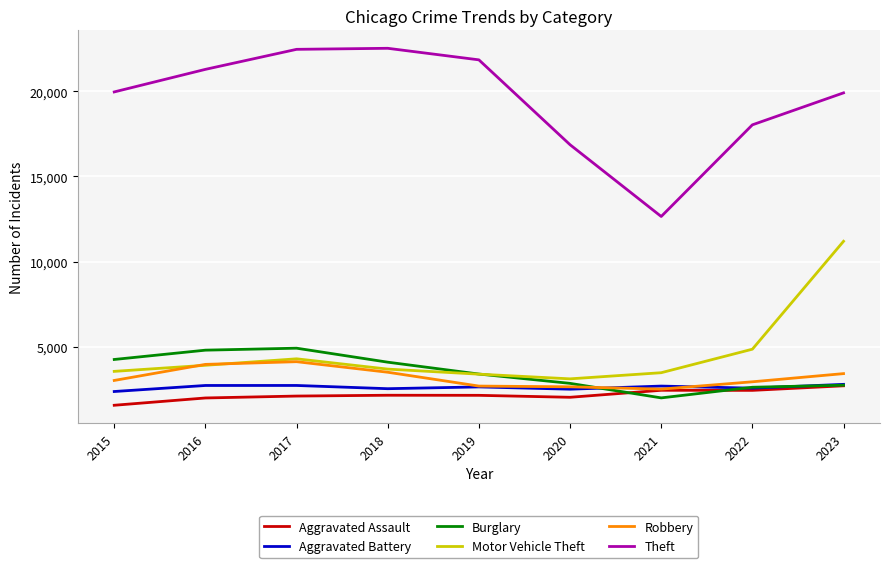

Is the value of Robbery at 2020 greater than the value of Aggravated Assault at 2019?

Yes